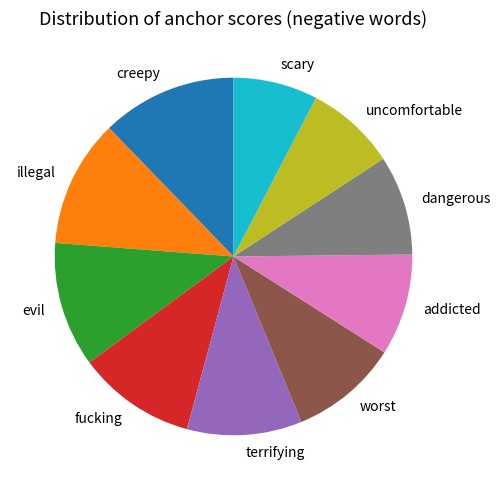

Is there a majority slice in this chart?

No